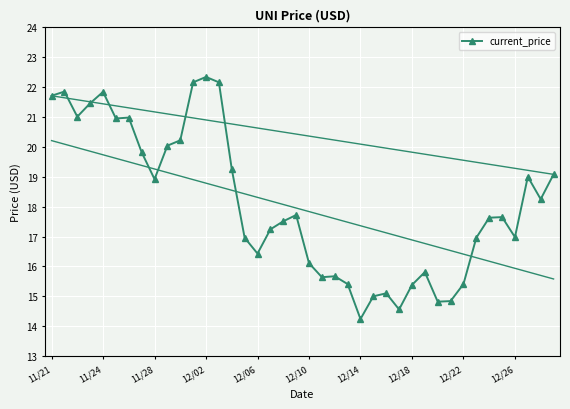

What is the value of the 35th point from the left?

17.6